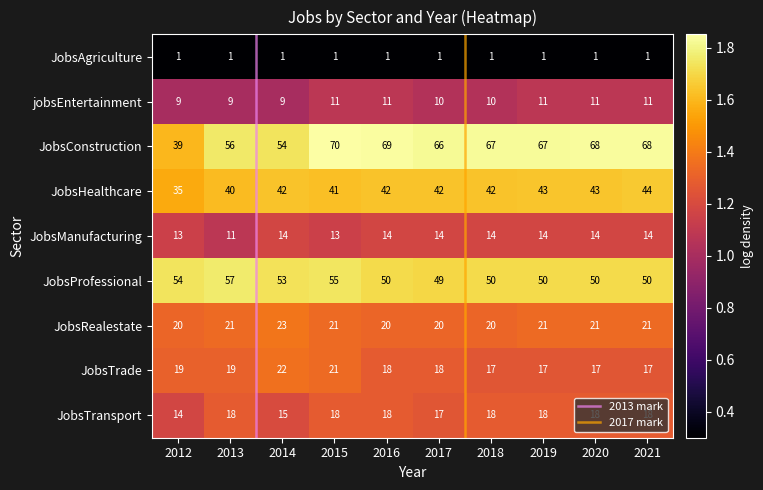

Count the number of categories in the chart.

10